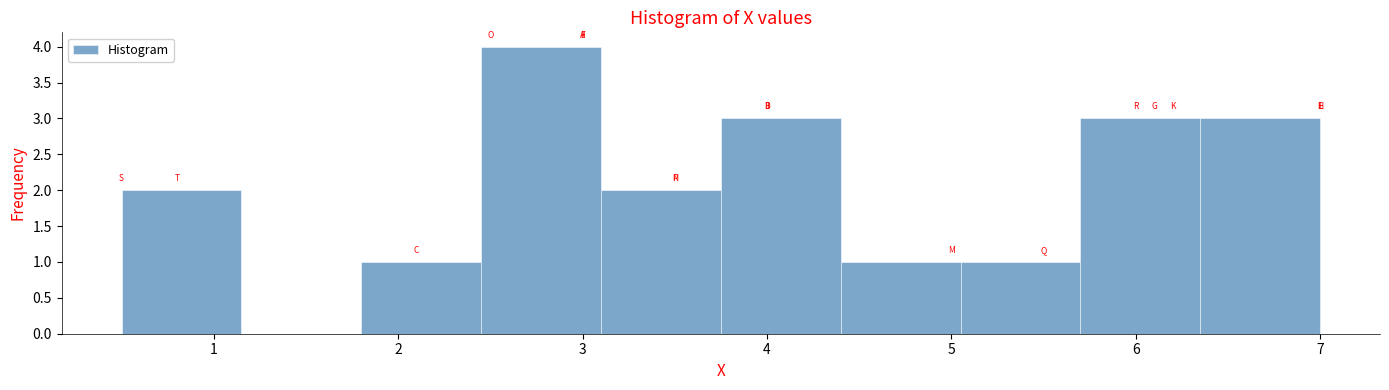

Over which range of the x-axis is the bar tallest?

2.45 to 3.10